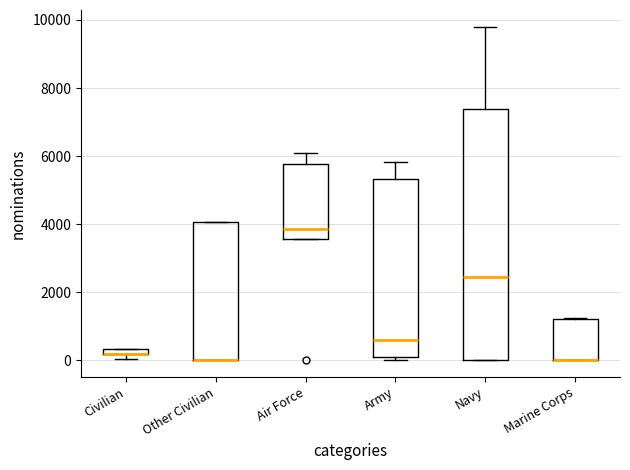

Comparing the boxes themselves (not the whiskers), which one is the tallest?

Navy